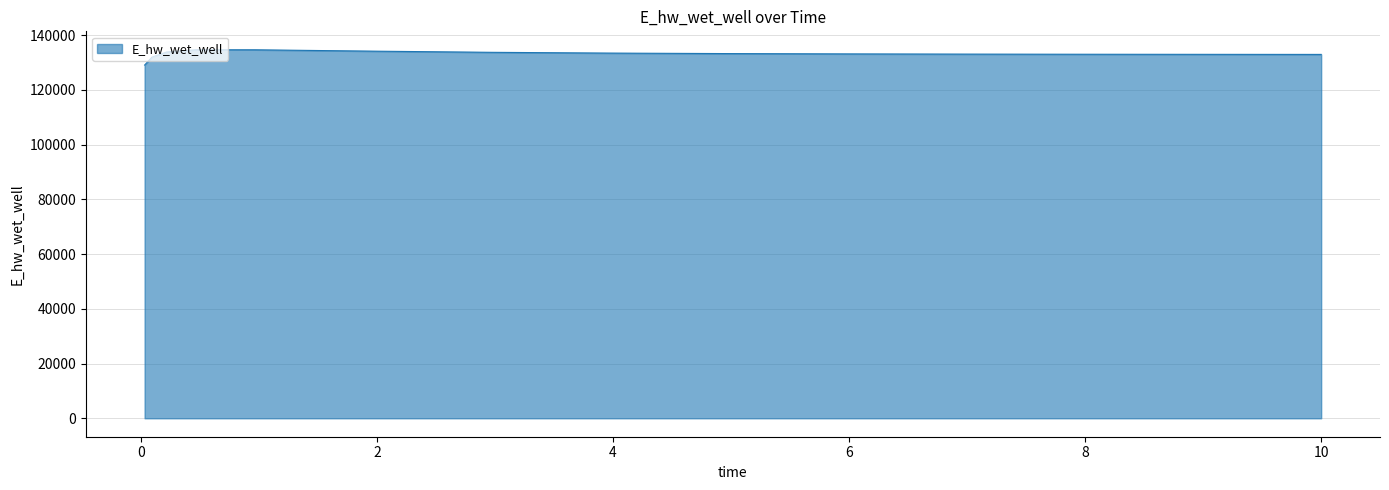

What is the smallest value displayed?

129092.1